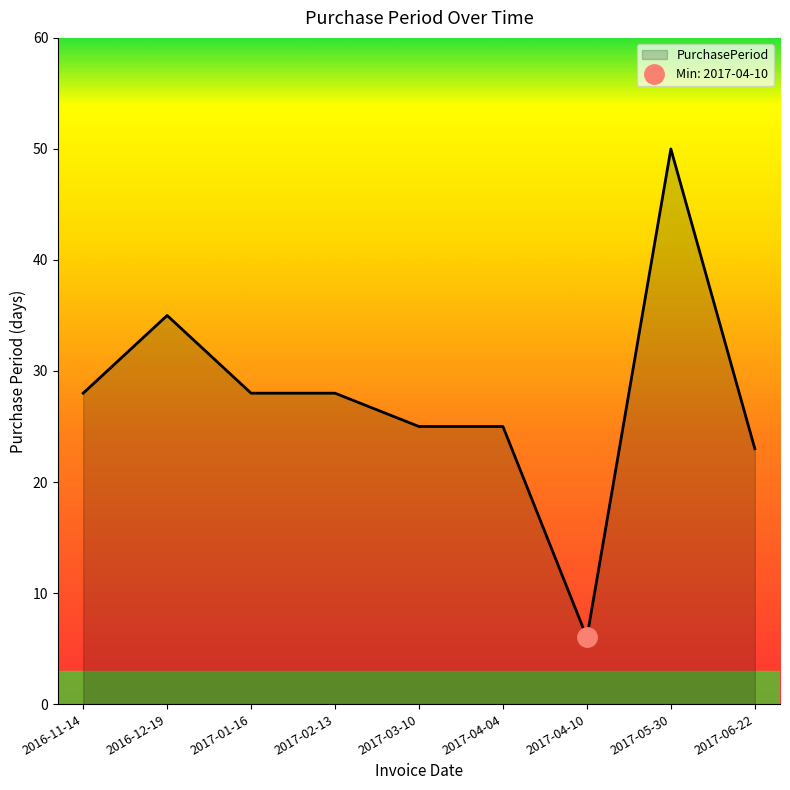

The value at 2017-04-10 is 6. True or false?

True